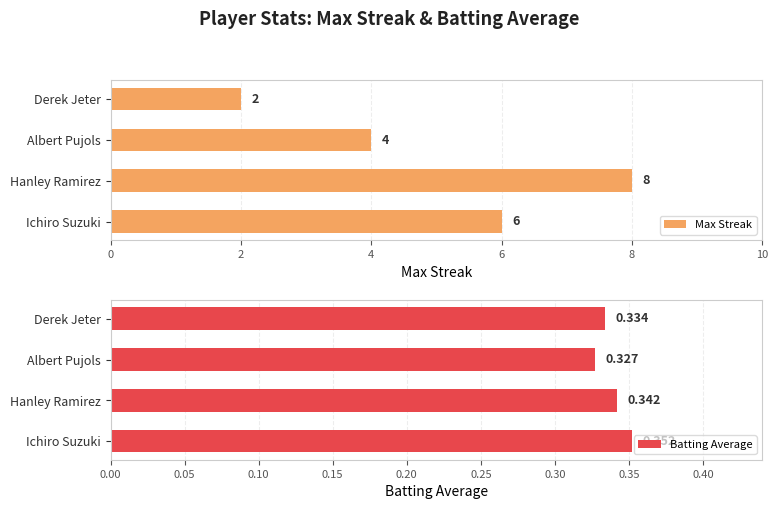

Count the number of data series in this chart.

2